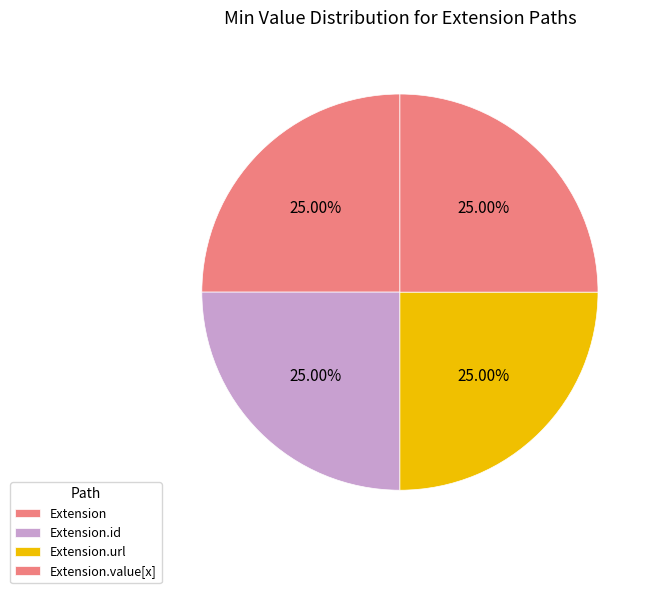

Which slice is the smallest?

Extension